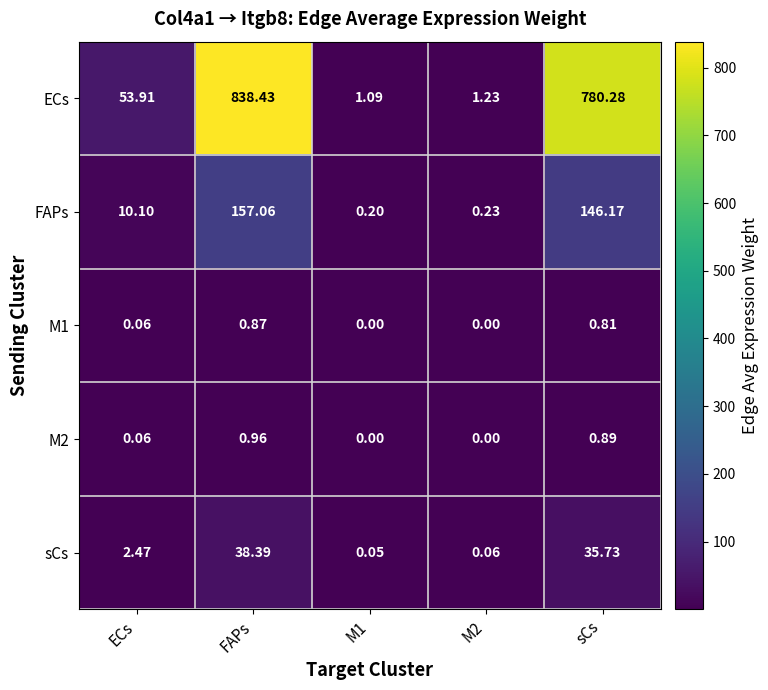

At which category is the sum across all series the highest?

FAPs